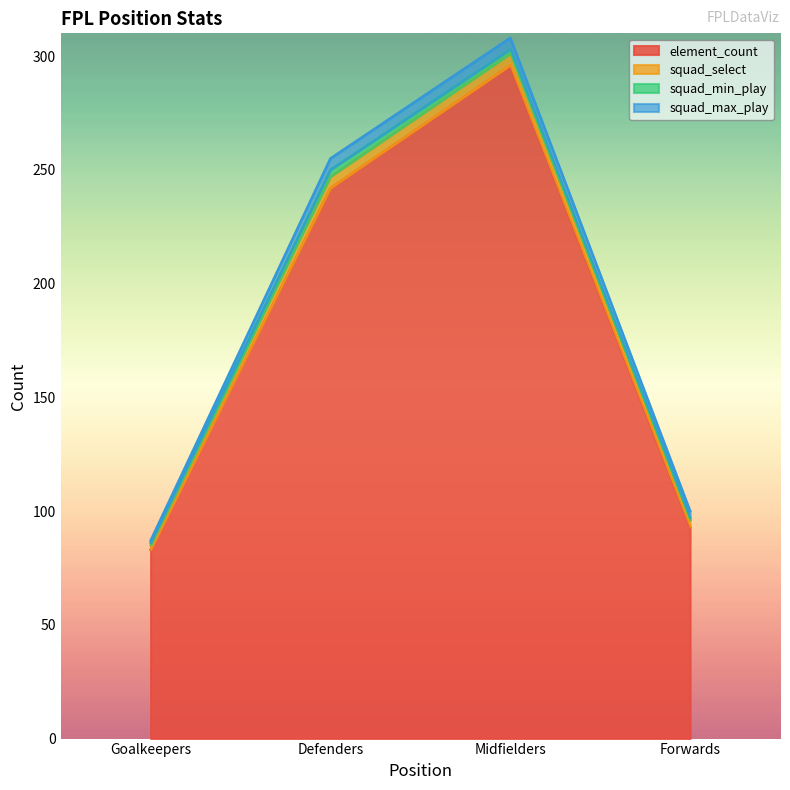

What is the label of the 4th point from the right?

Goalkeepers